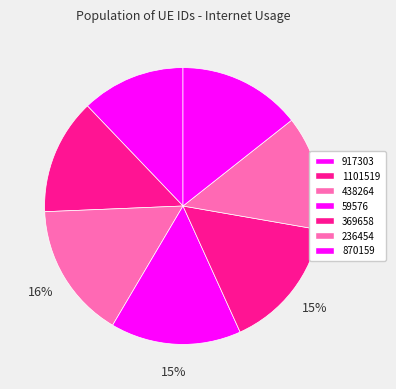

How many segments does this pie chart have?

7